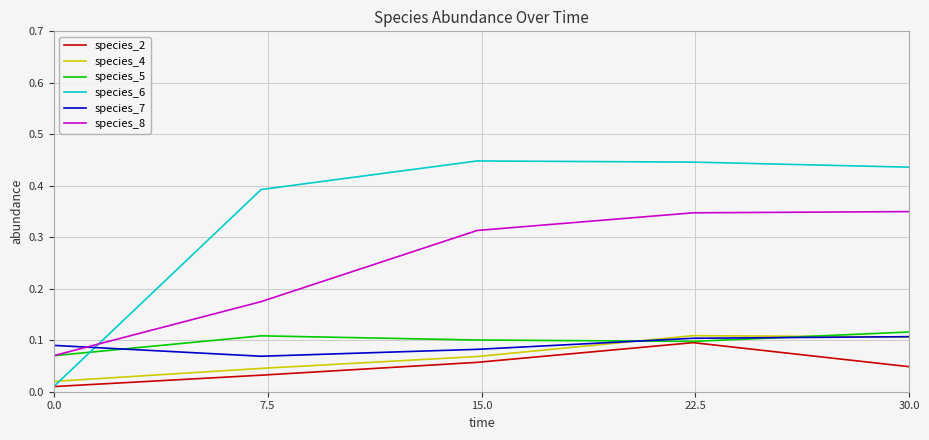

Which series has the largest range (max minus min)?

species_6